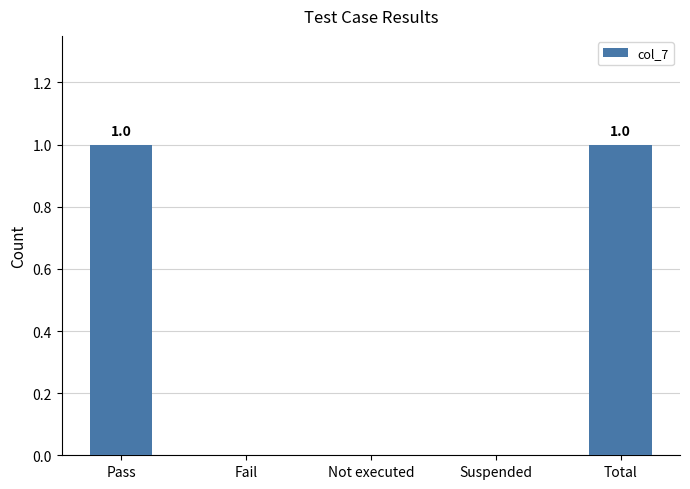

How many series are shown in this chart?

1